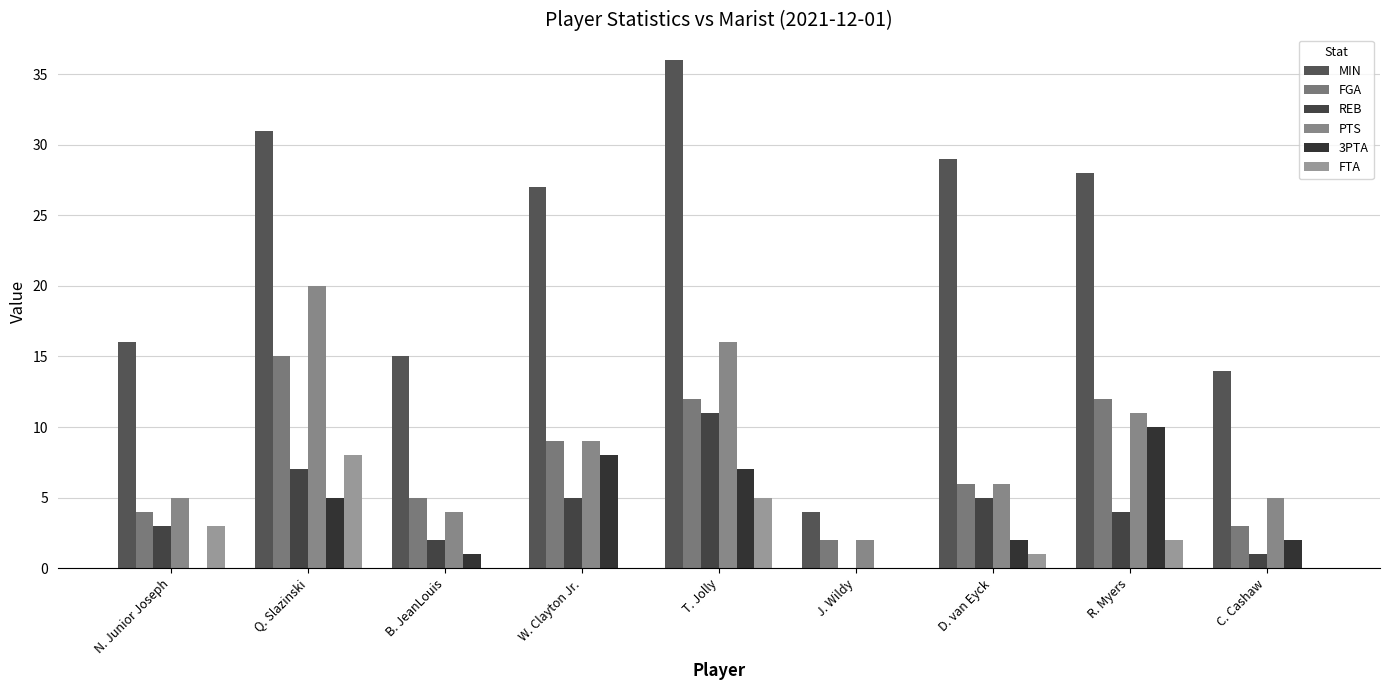

What is the label of the 2nd bar from the left?

Q. Slazinski